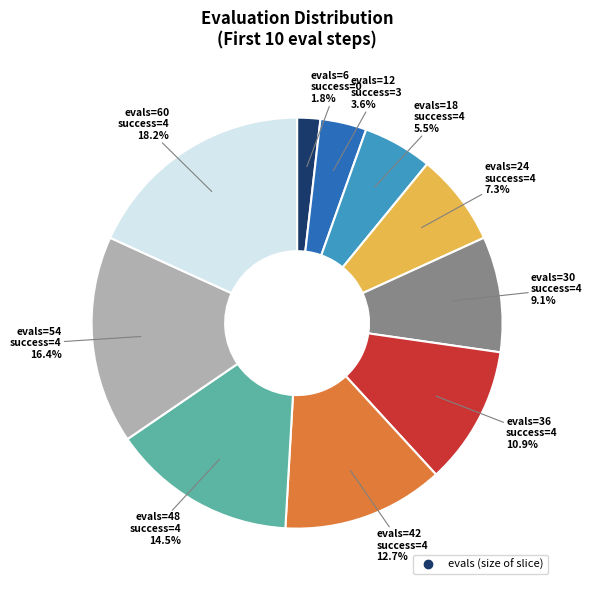

To the nearest percent, what is the difference between the largest and smallest slice percentages?

16%